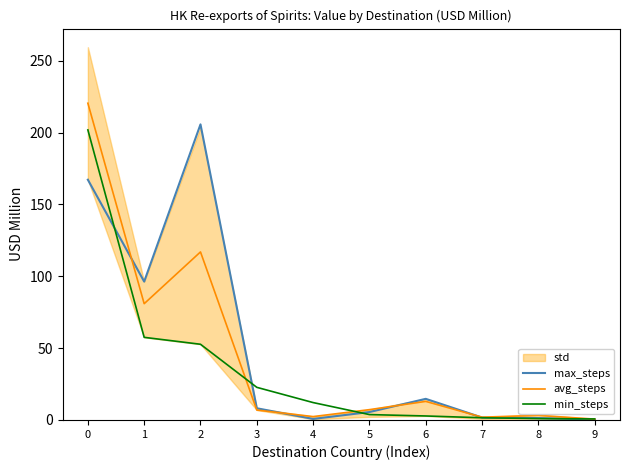

What is the approximate value of avg_steps at 2?

116.9